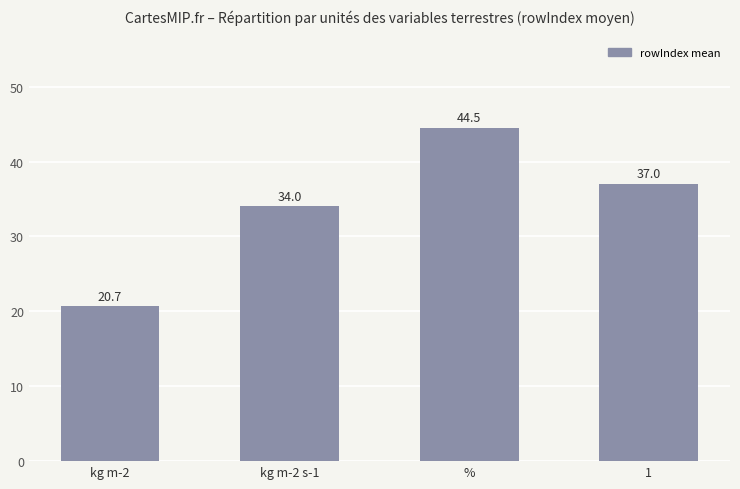

Rank the categories by value from lowest to highest.

kg m-2, kg m-2 s-1, 1, %